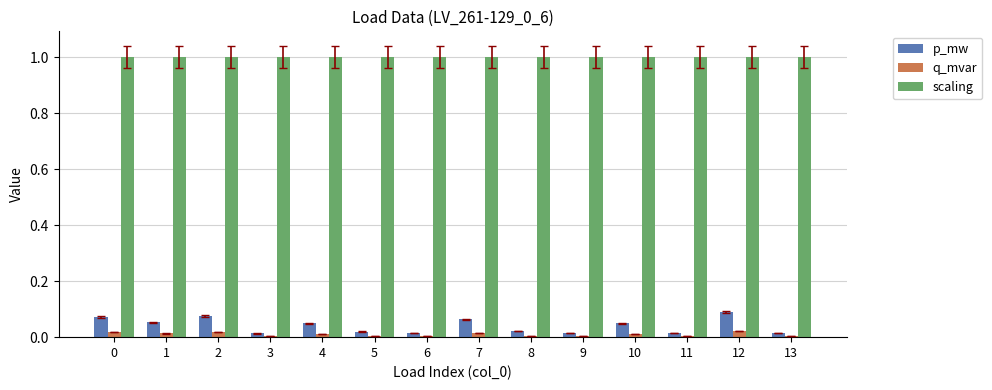

How many bars are there in each group?

3